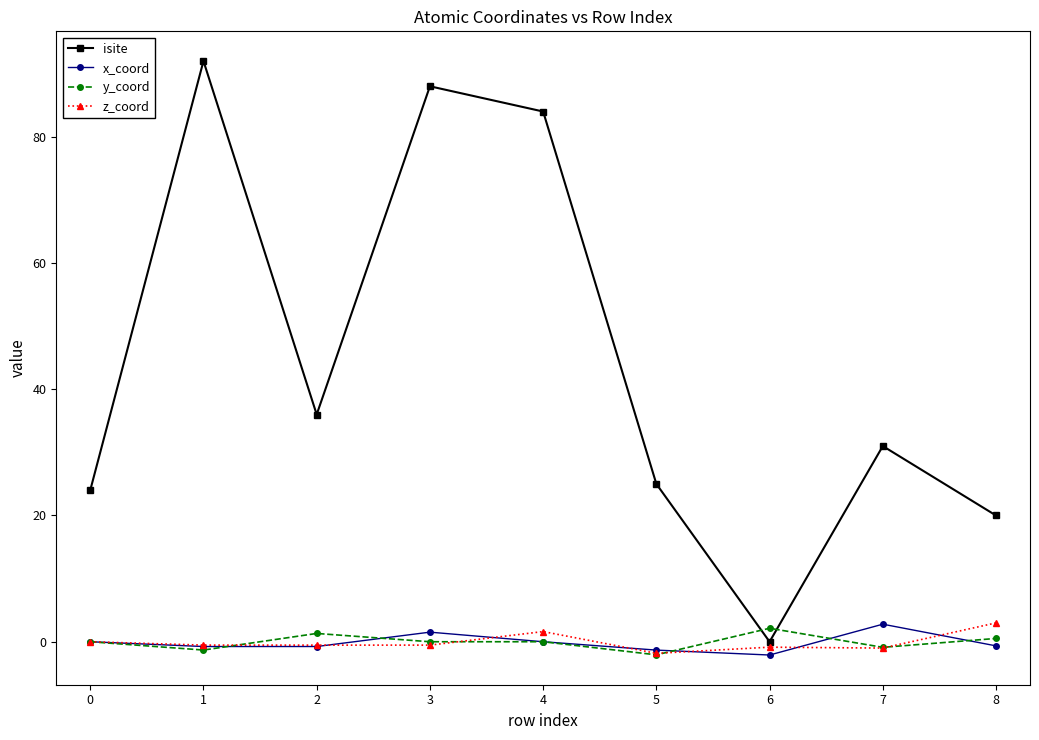

What is the difference between the maximum and second lowest values in the z_coord series?

4.0